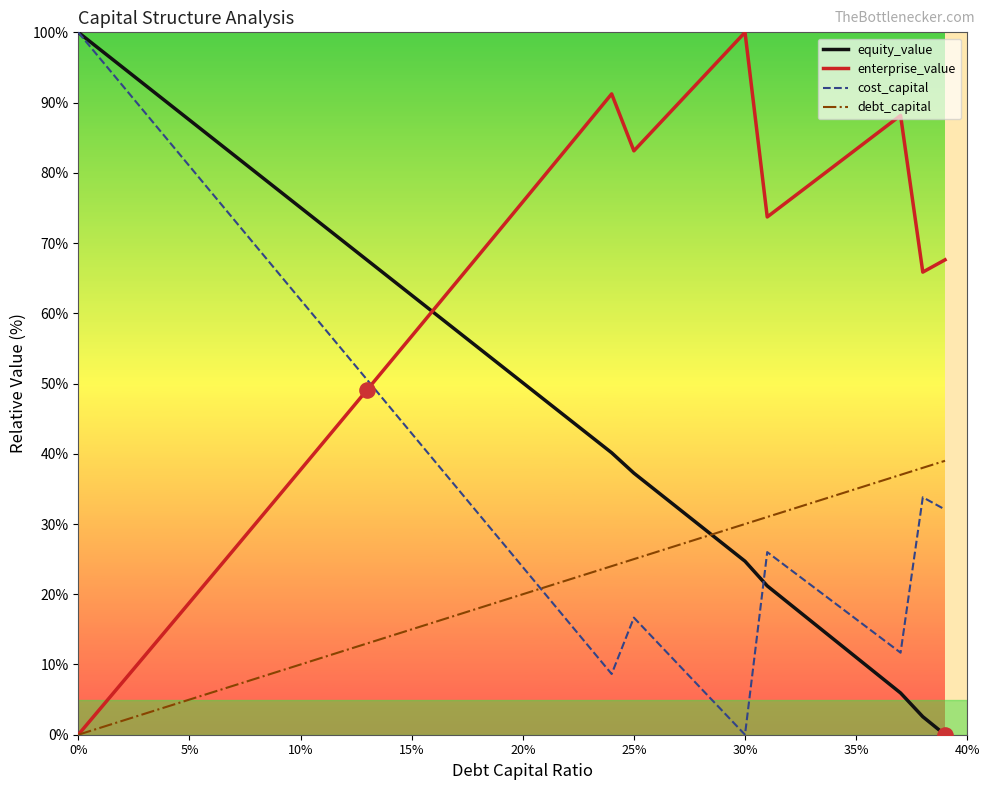

What are all the series names shown in the legend?

equity_value, enterprise_value, cost_capital, debt_capital